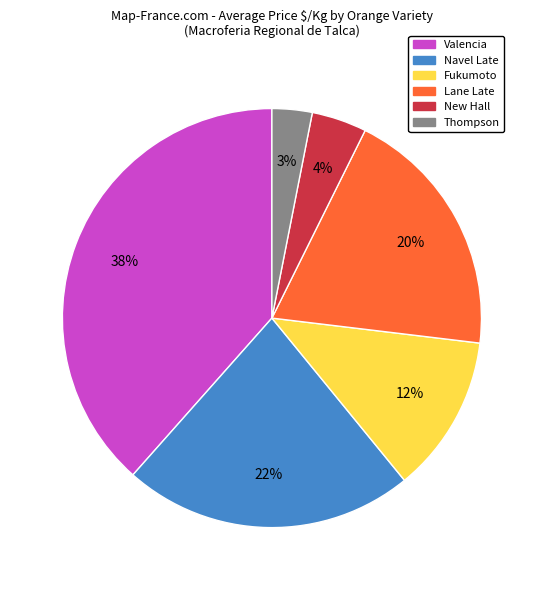

To the nearest percent, what is the average slice percentage?

17%